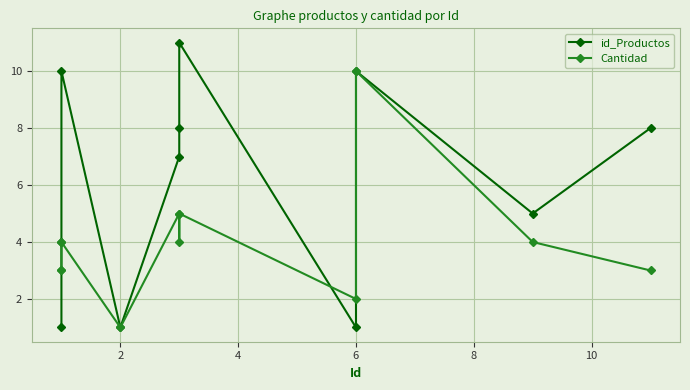

What is the label of the 9th point from the right?

4